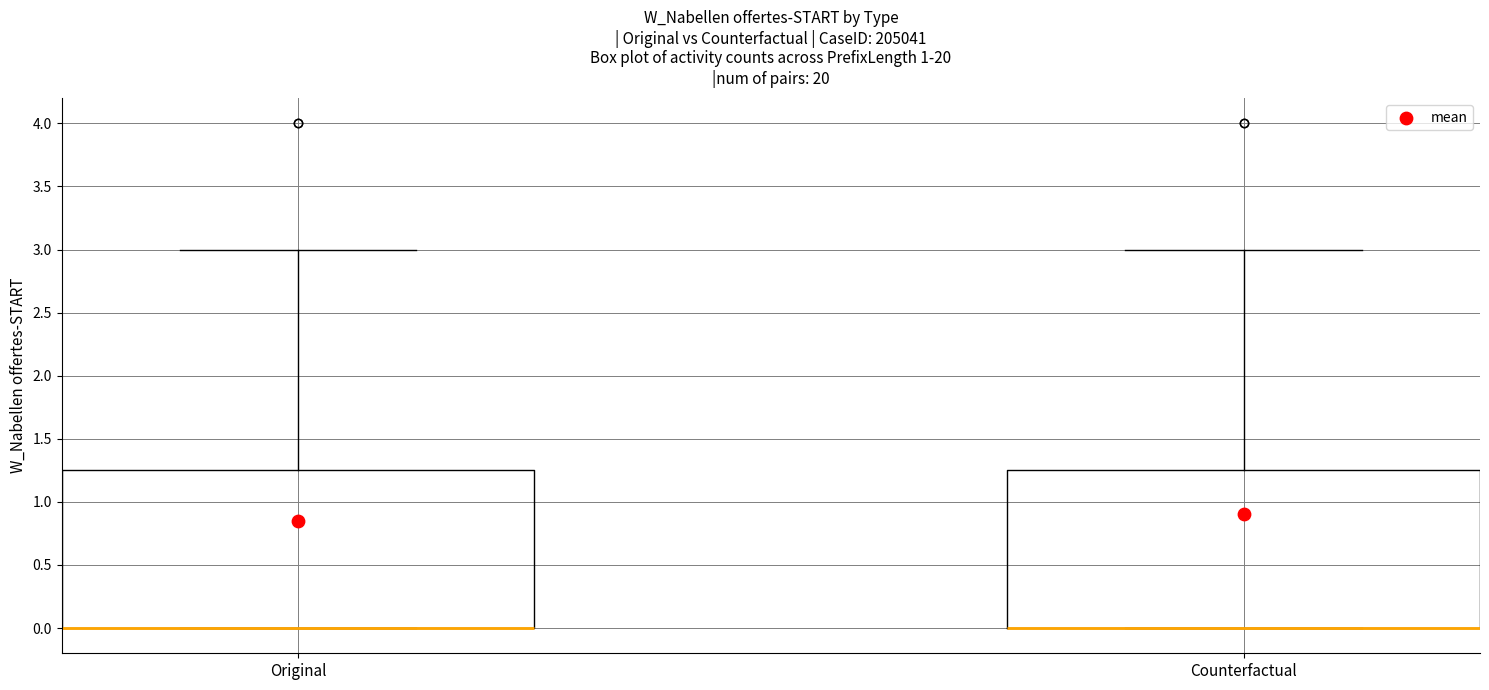

Reading left to right, read every box against the y-axis: the position of its median line, the range the box covers, and the ends of its whiskers. The values are not printed on the chart, so give them approximately, as read against the axis.

Original: median 0.00 (drawn on the box's lower edge), box 0.00 to 1.25, whiskers 0.00 to 3.00
Counterfactual: median 0.00 (drawn on the box's lower edge), box 0.00 to 1.25, whiskers 0.00 to 3.00